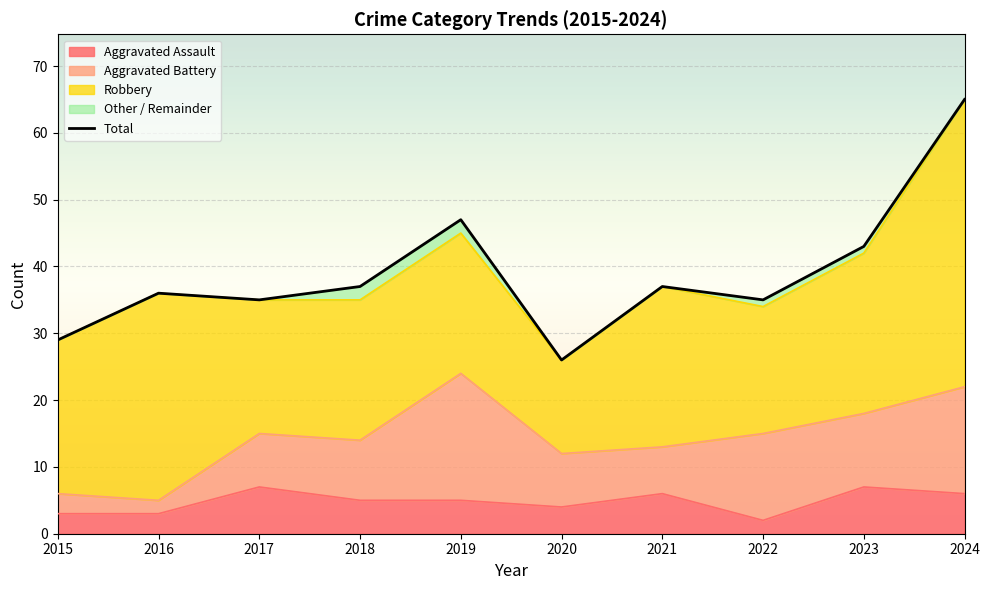

At which label is the value closest to 45?

2019